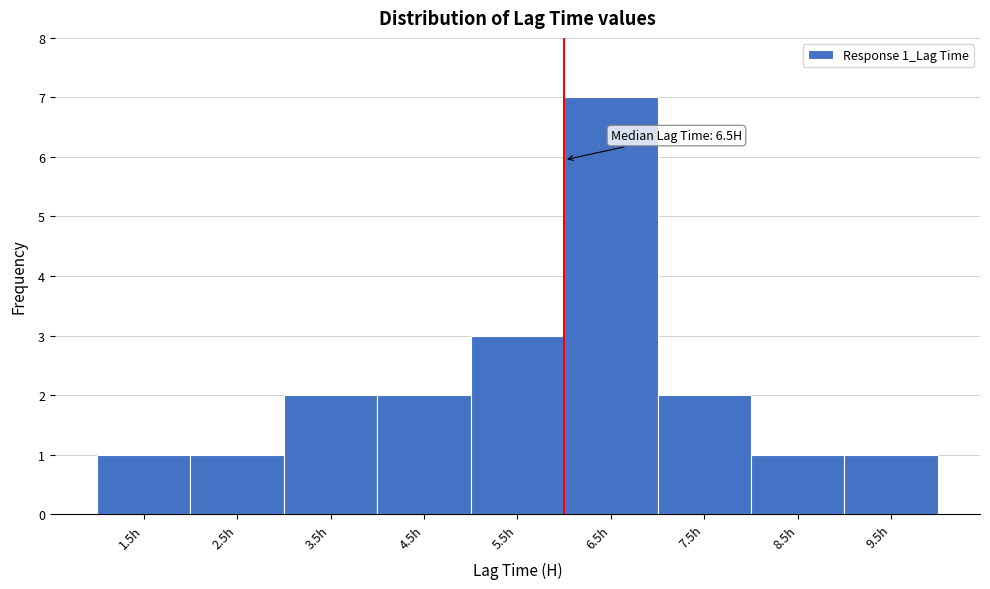

Reading left to right, what are all the values shown in this chart?

1	1	2	2	3	7	2	1	1